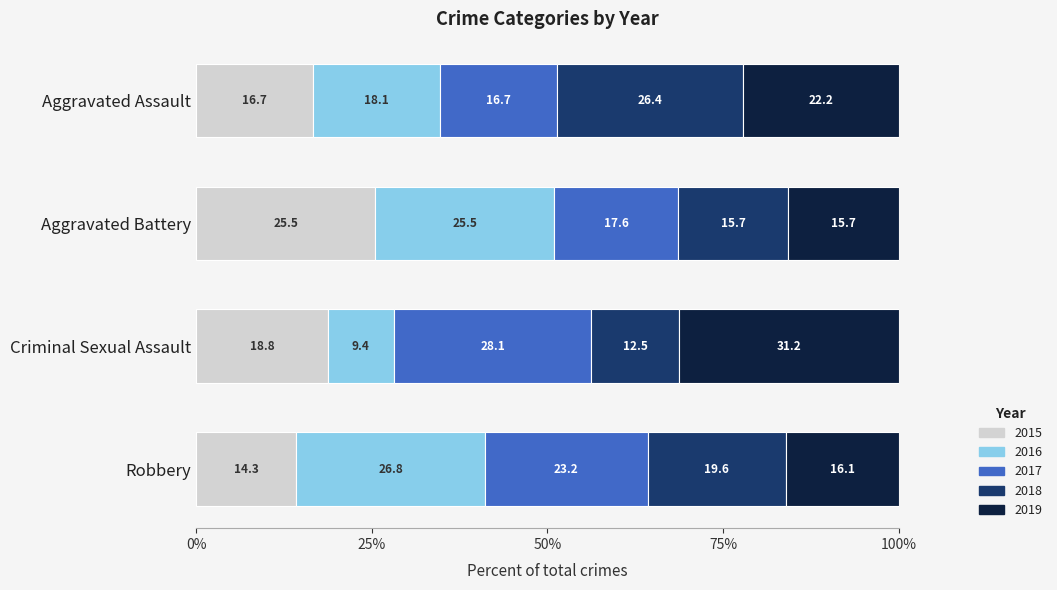

What is the lowest value of the 2015 series?

14.3